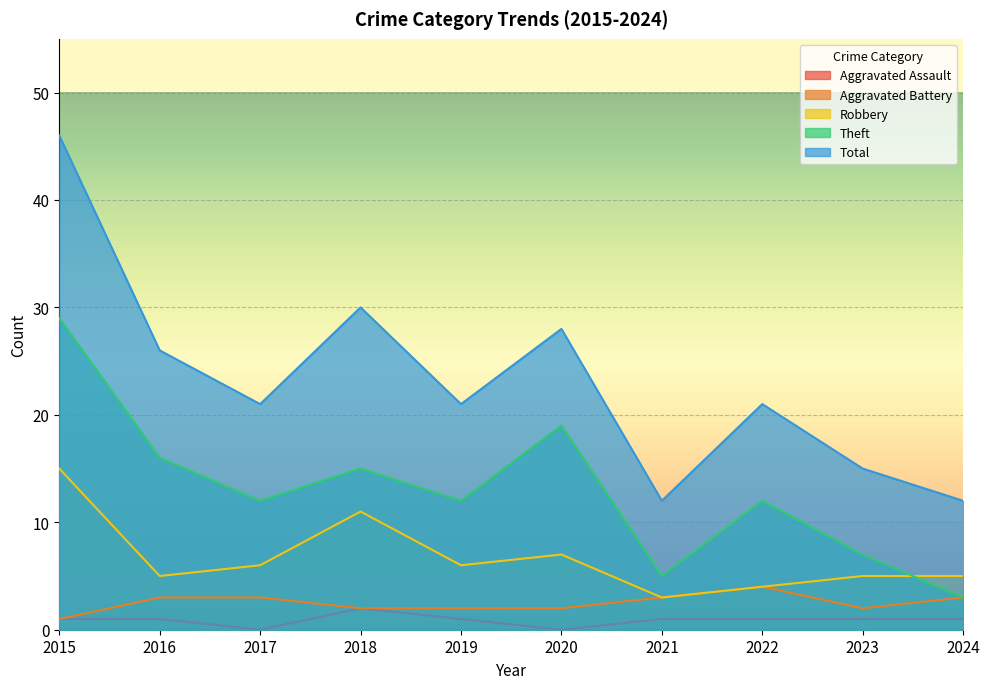

At which category does Robbery reach its first local peak?

2018